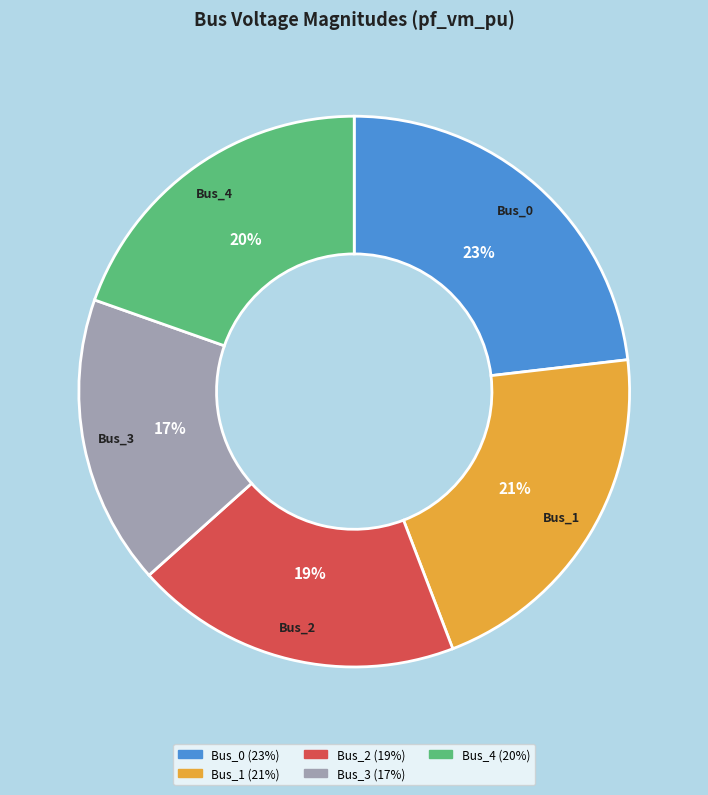

Count the number of slices in the pie.

5